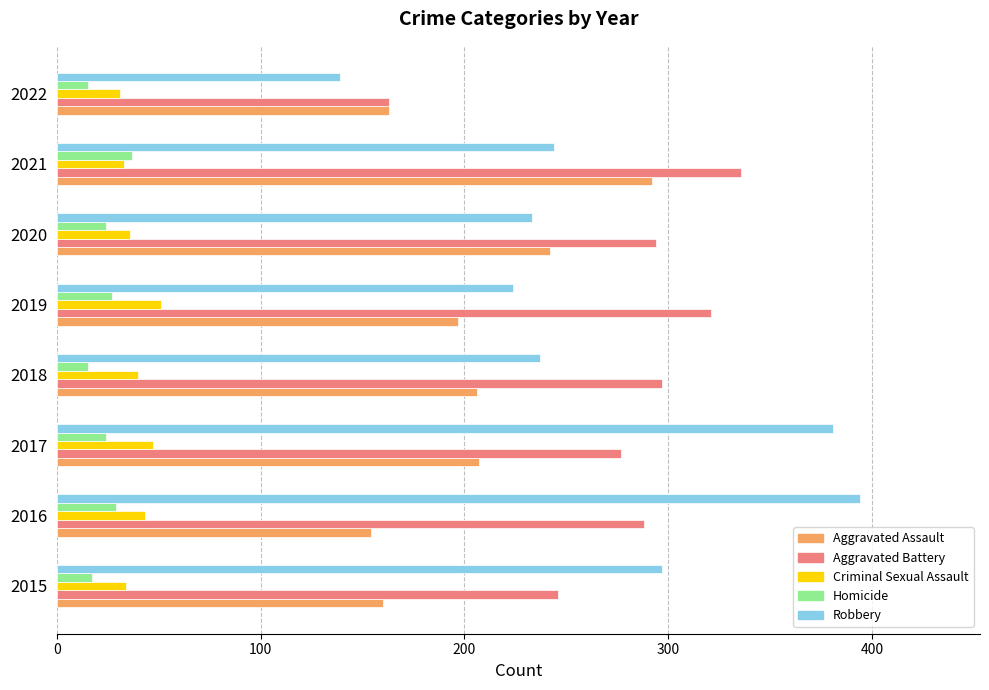

Which series has the largest total across all categories?

Aggravated Battery